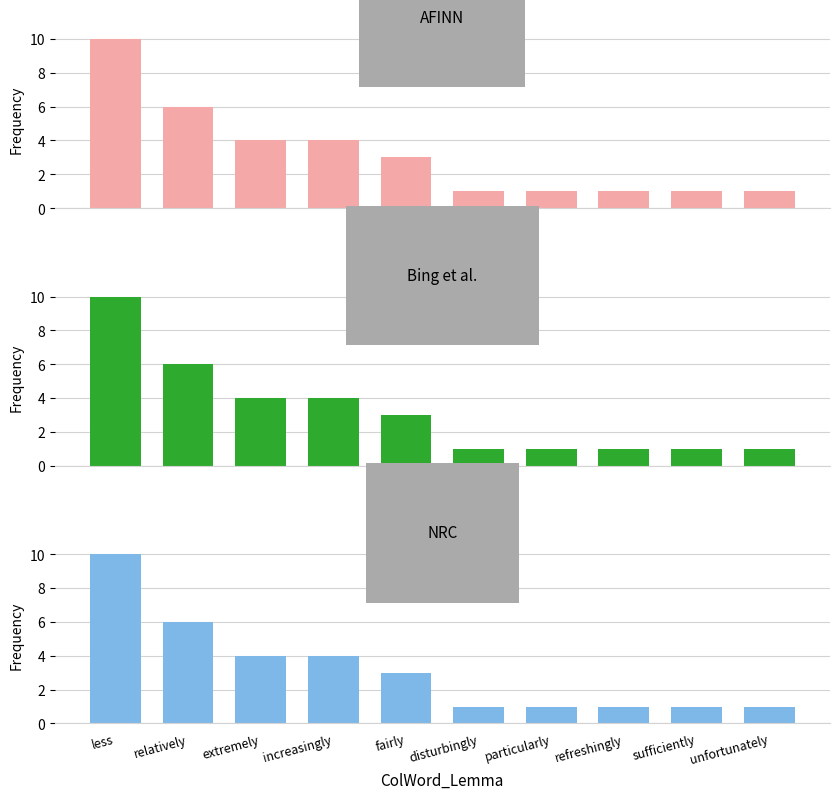

Are the bars grouped side by side (vs. stacked)?

No